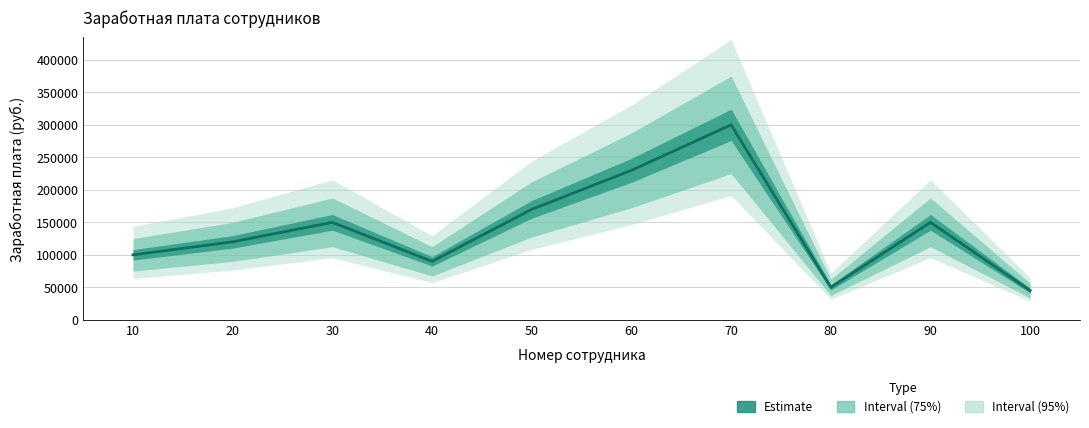

How many values are below 150000?

5